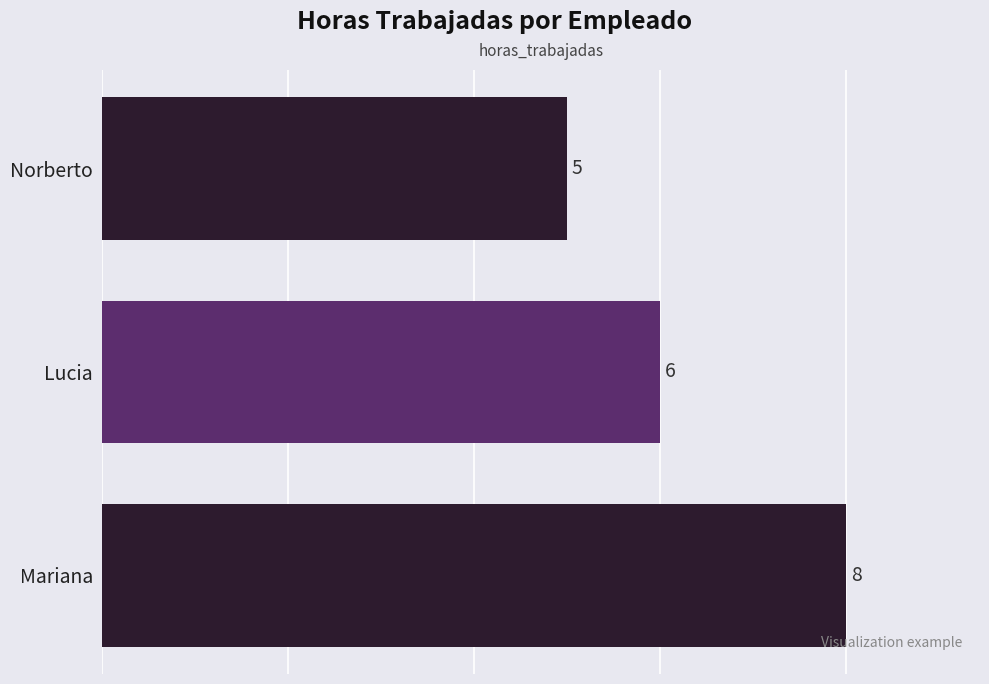

What is the ratio of the value at Norberto to the value at Mariana?

0.6